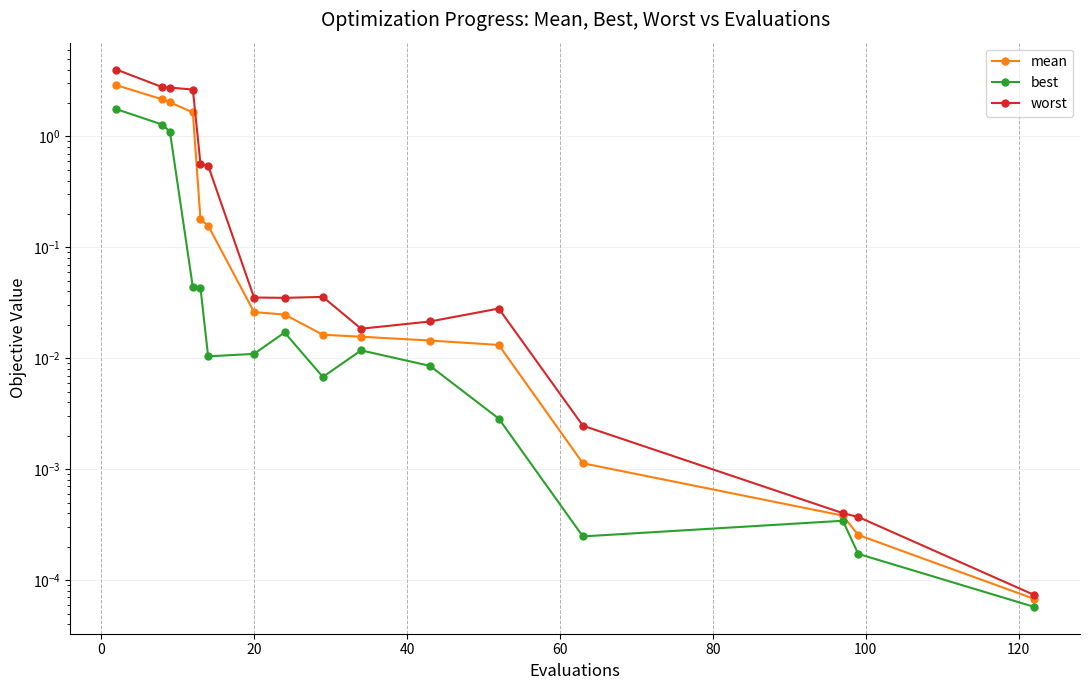

What is the value of the mean point at the 3rd from the left?

2.0